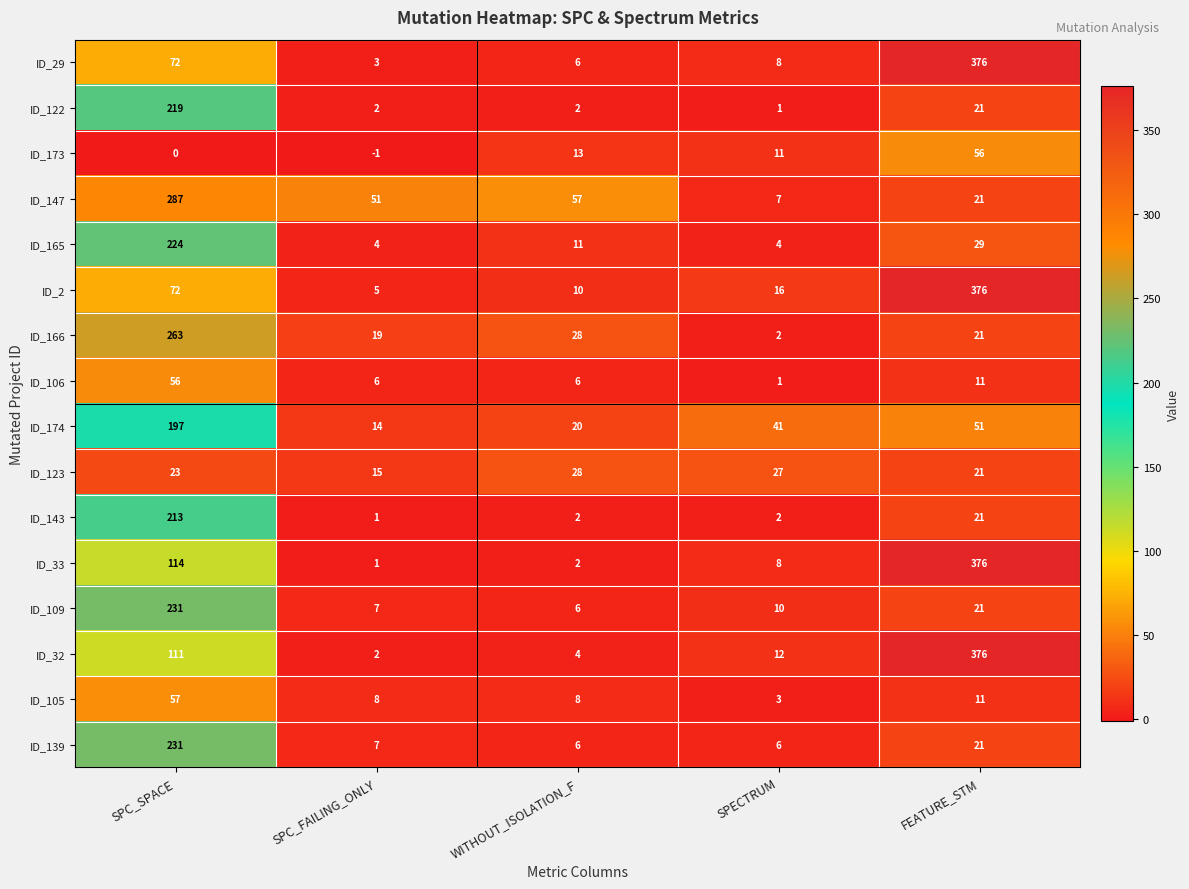

What is the difference between the second highest and minimum values in the ID_166 series?

26